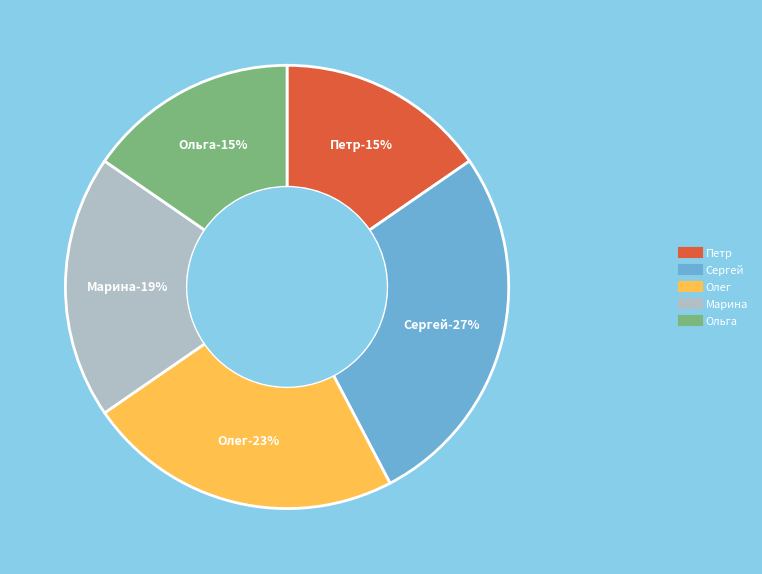

What is the ratio of the value at Олег to the value at Петр?

1.5